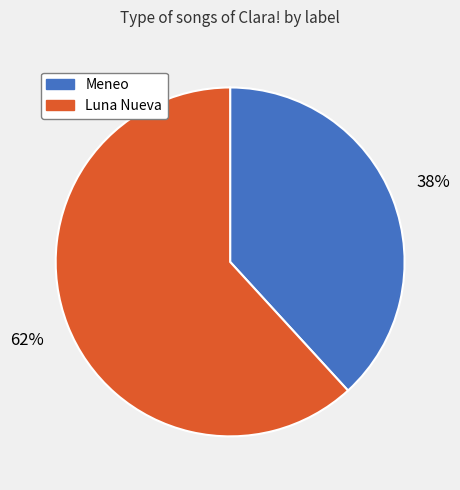

Between Luna Nueva and Meneo, which is larger?

Luna Nueva